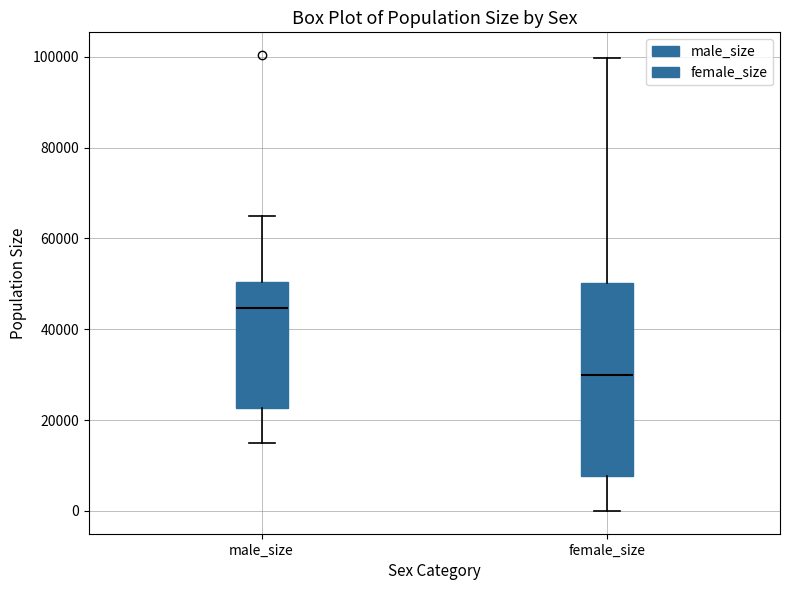

Which box's median line is the lowest?

female_size